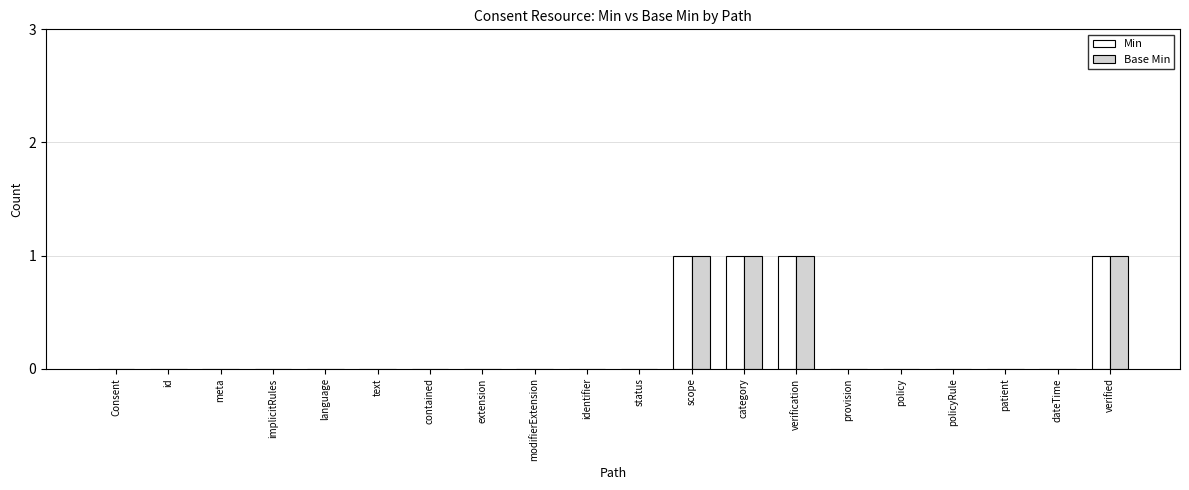

True or false: Base Min has a value of 0 at status.

True